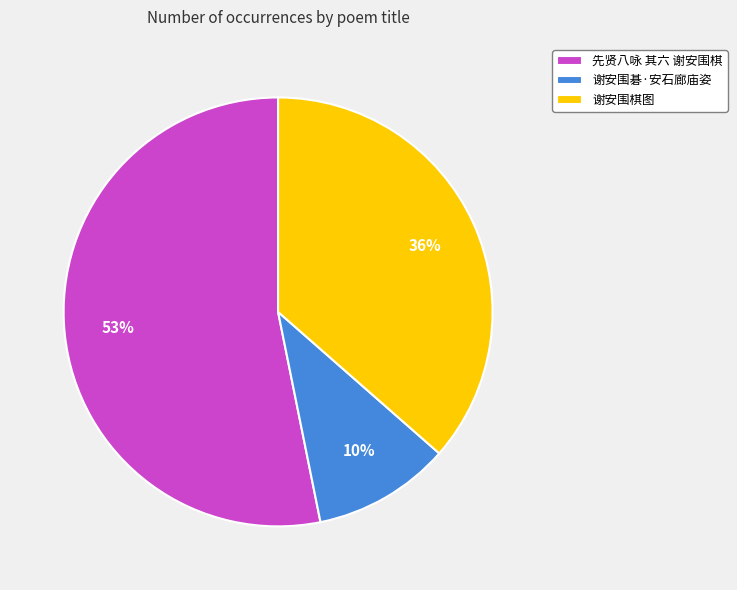

What is the ratio of the value at 先贤八咏 其六 谢安围棋 to the value at 谢安围棋图?

1.5